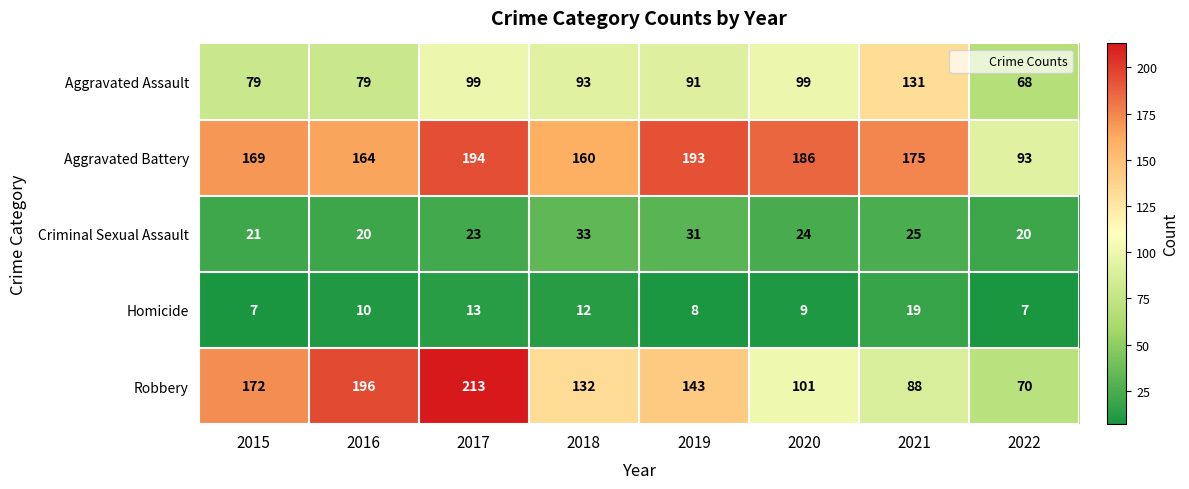

What is the greatest value displayed?

213